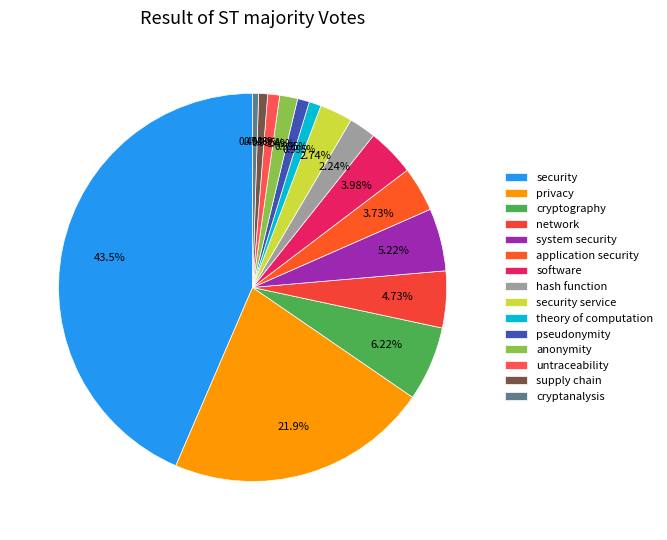

Does application security account for over 50% of the chart?

No